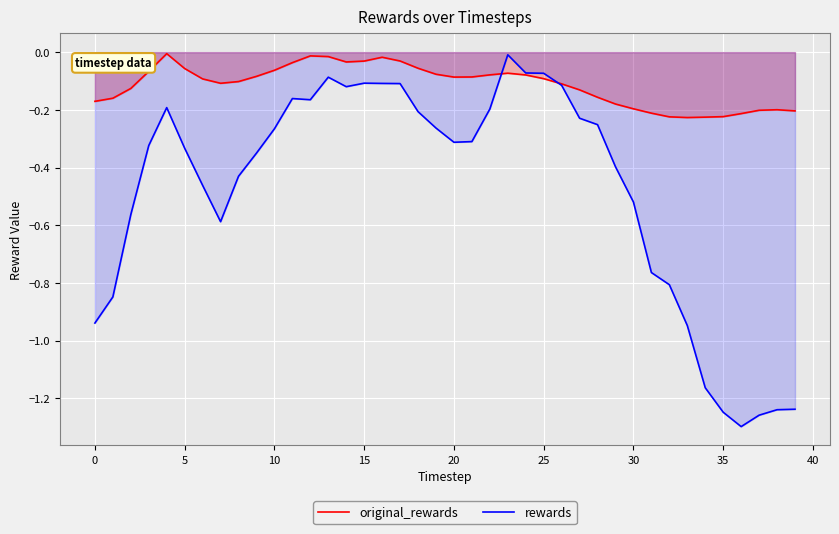

Which series has the largest range (max minus min)?

rewards